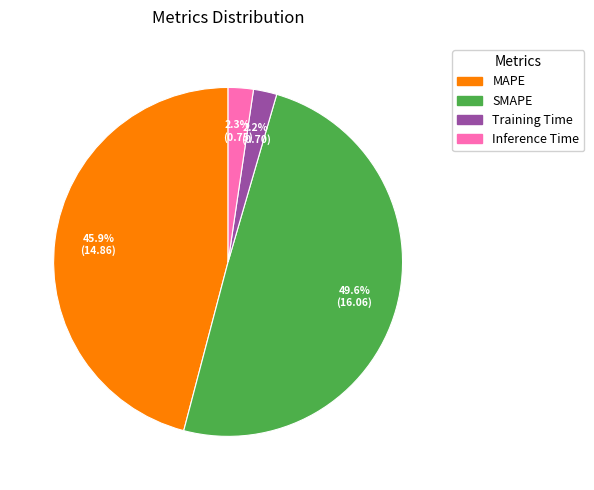

To the nearest percent, what is the combined percentage of Training Time and Inference Time?

4%